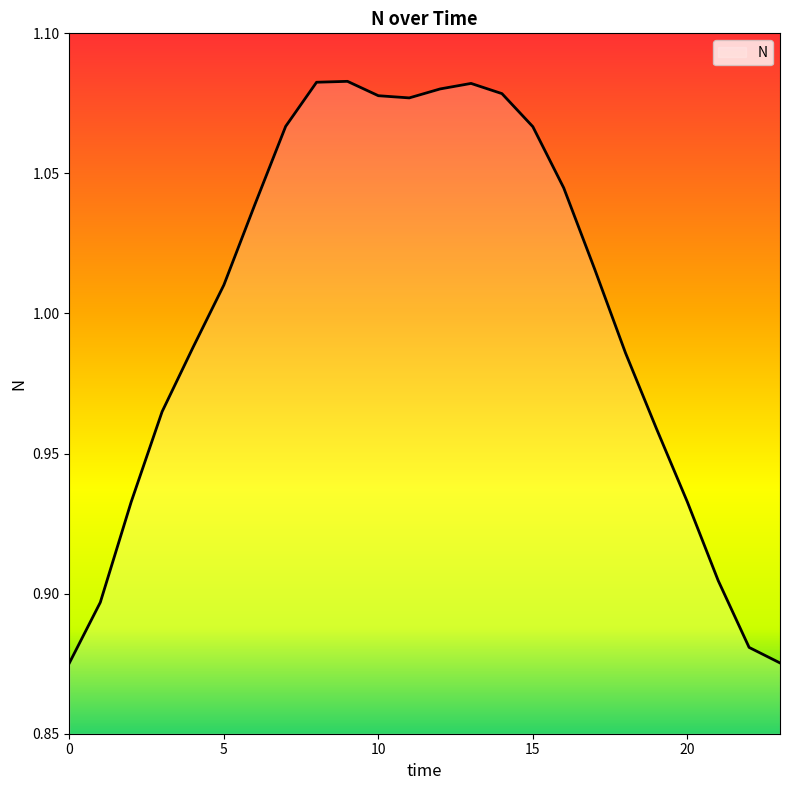

How many values are below 1?

11